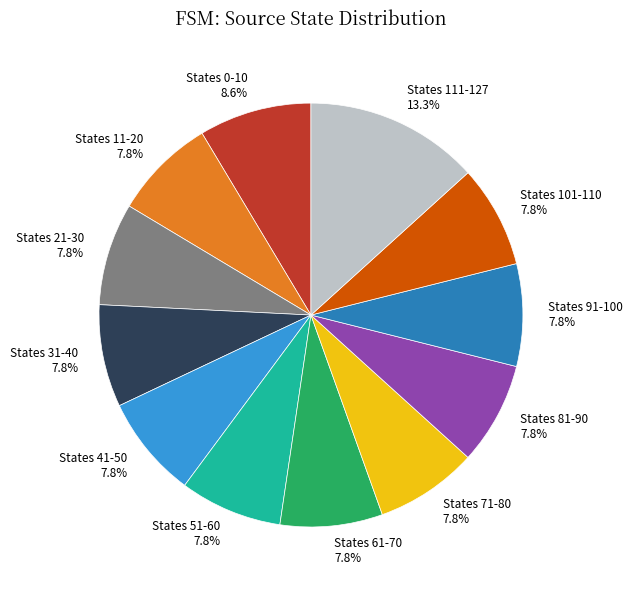

Is the sum of States 41-50 7.8% and States 71-80 7.8% greater than half?

No